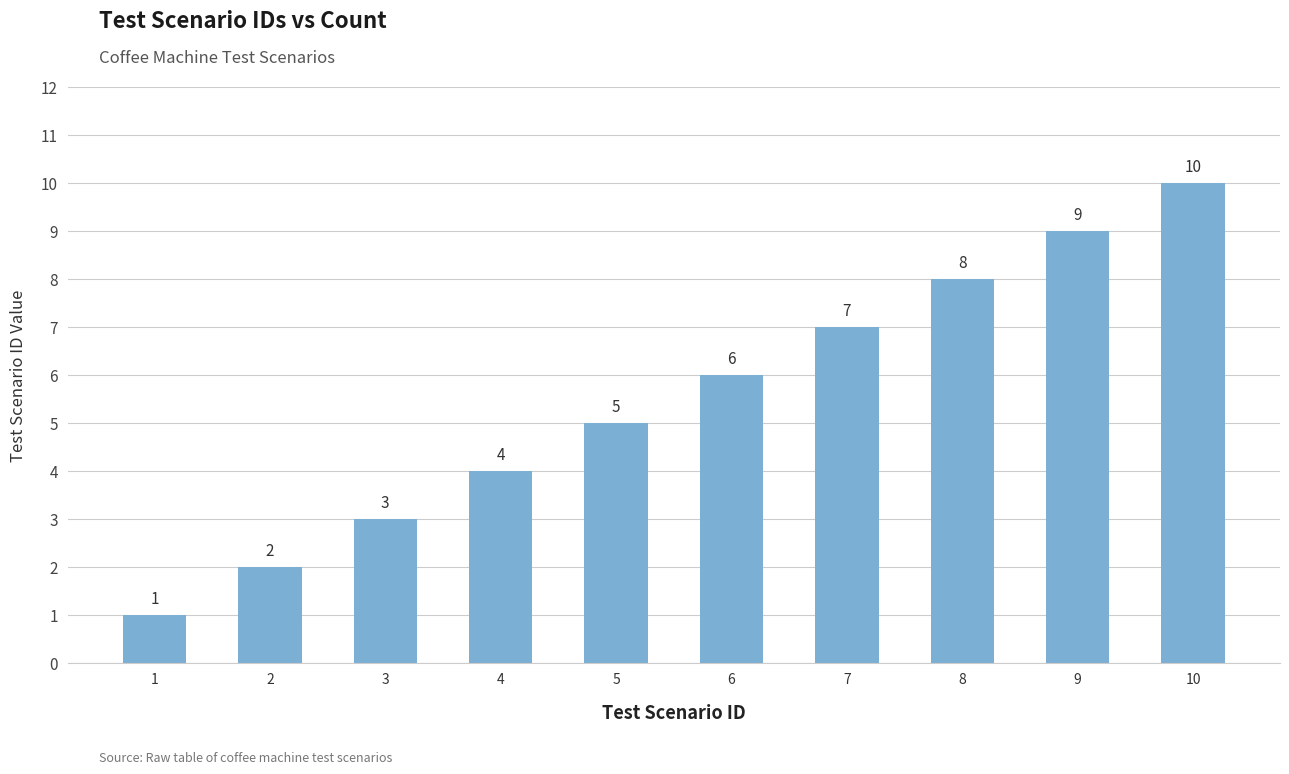

How many categories are shown in the chart?

10